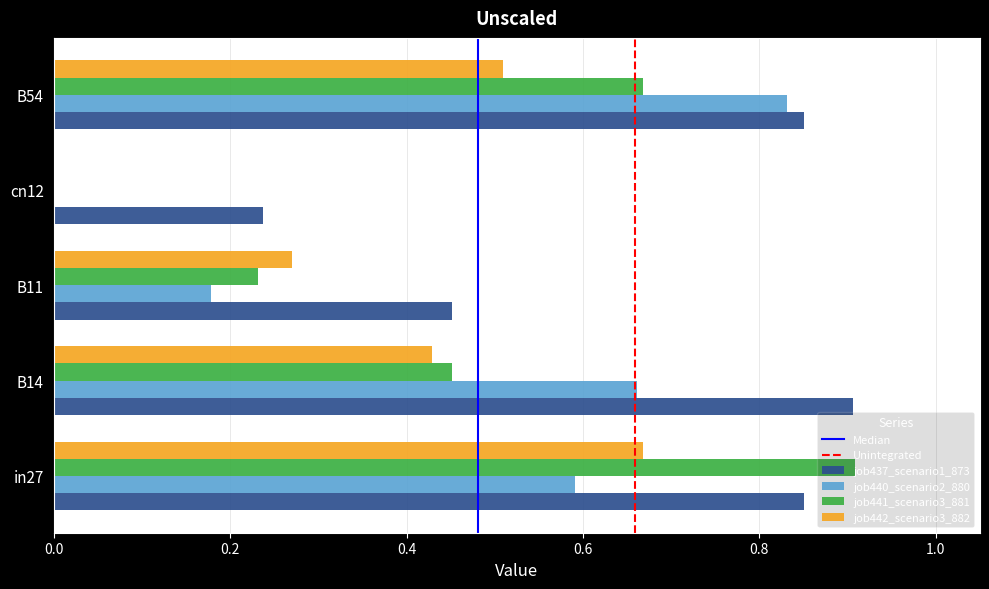

True or false: job441_scenario3_881 has a value of 0.2 at B54.

False